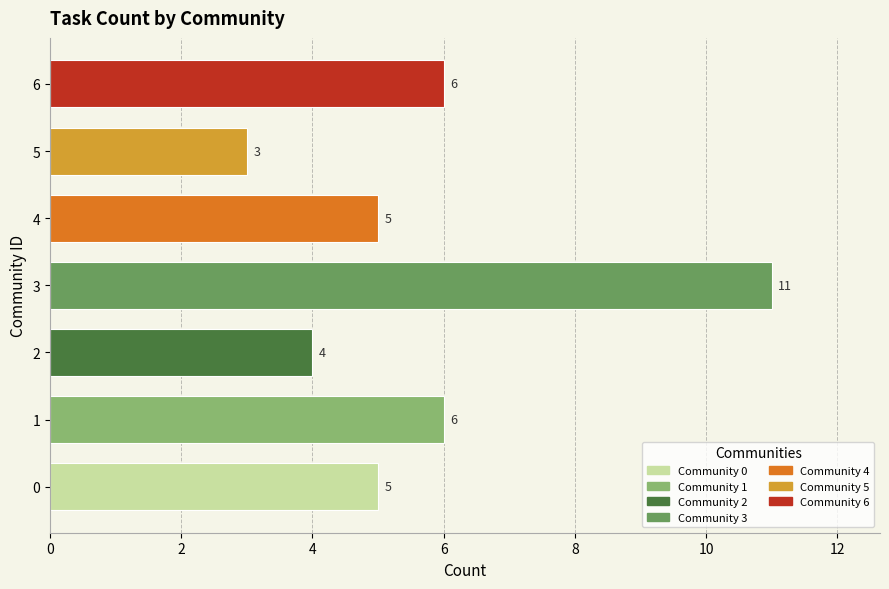

Reading bottom to top, list all the values displayed in this chart.

0=5	1=6	2=4	3=11	4=5	5=3	6=6